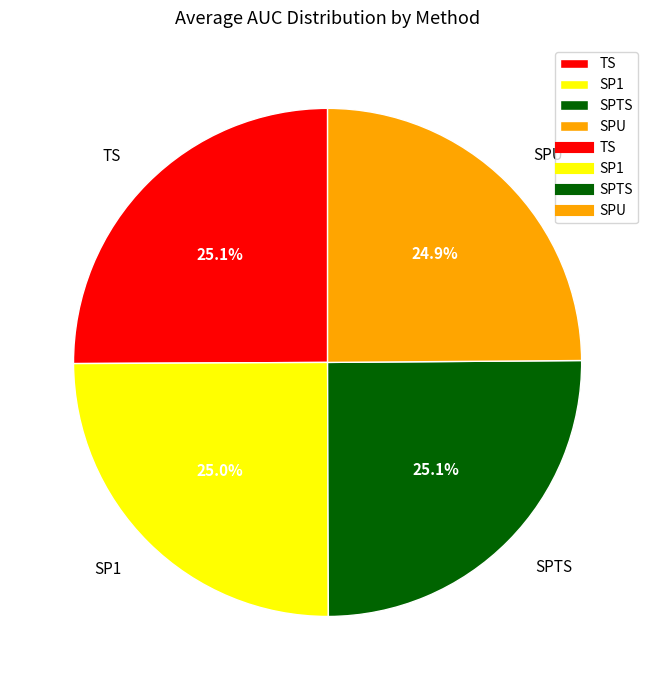

To the nearest percent, what portion does SP1 represent?

25%